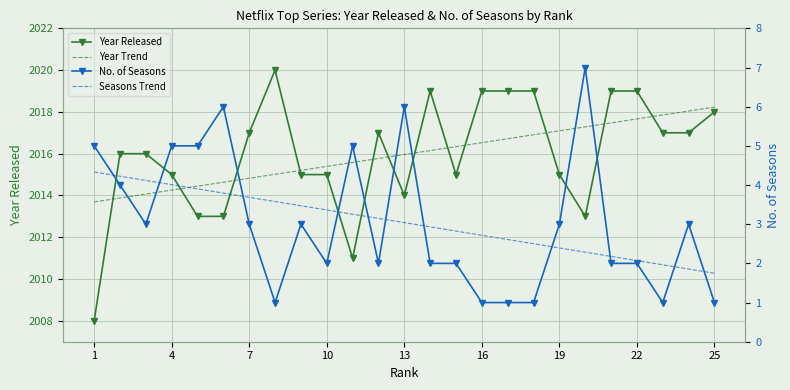

Is the value of Year Trend at 25 greater than the value of Seasons Trend at 18?

Yes